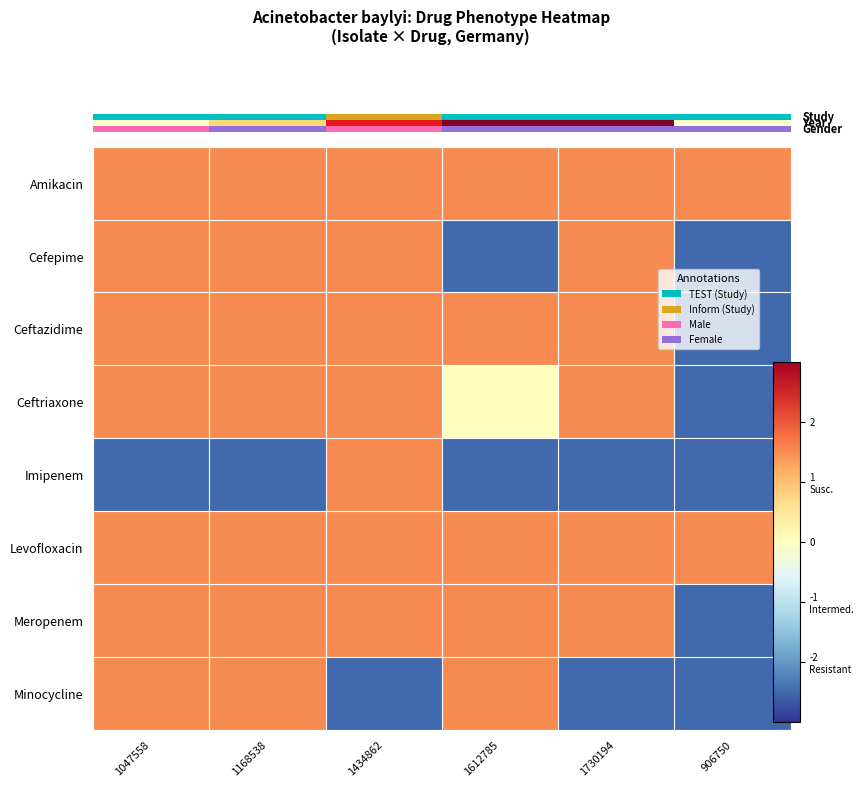

What is the difference between the maximum and minimum values in the Cefepime series?

4.0